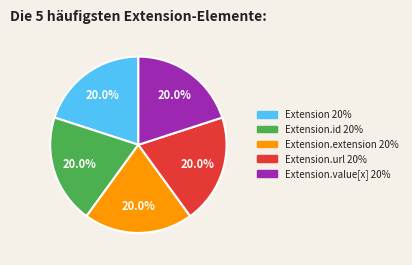

Does any single category account for the majority?

No